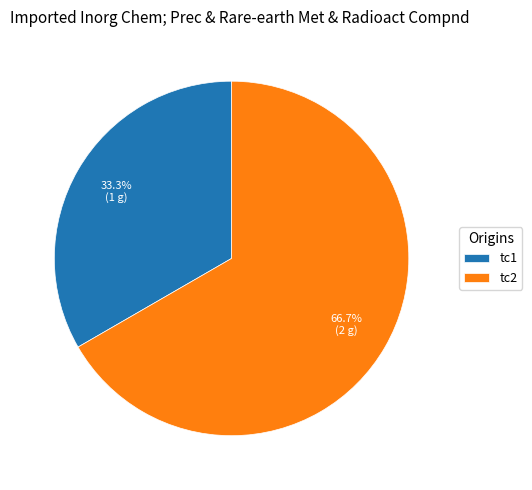

How many slices are in this pie chart?

2